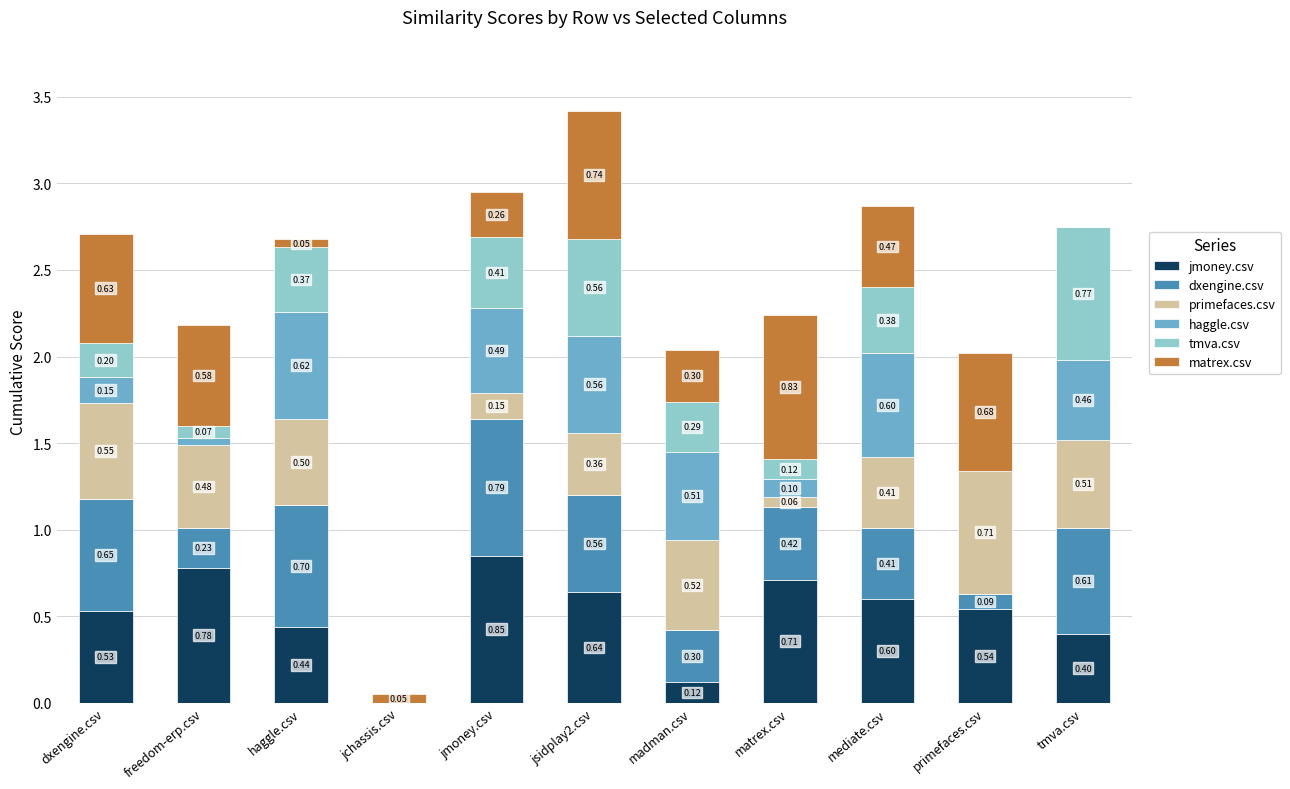

Which category has the highest value in the jmoney.csv series?

jmoney.csv